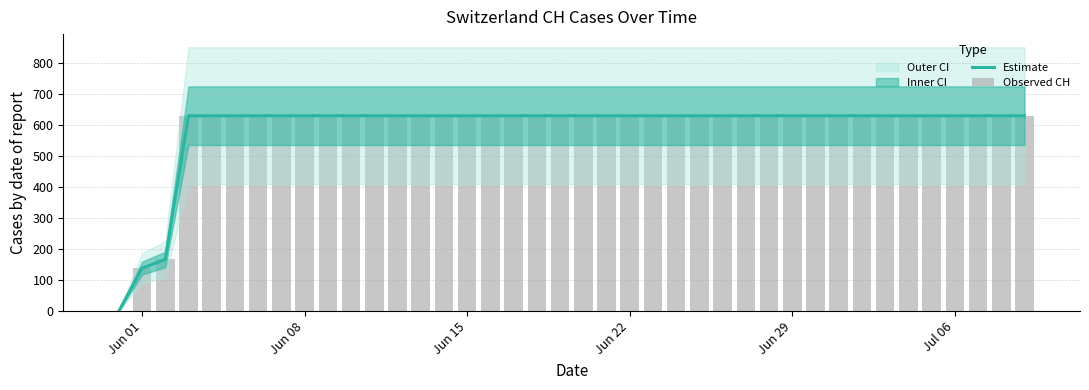

Count the number of categories in the chart.

40